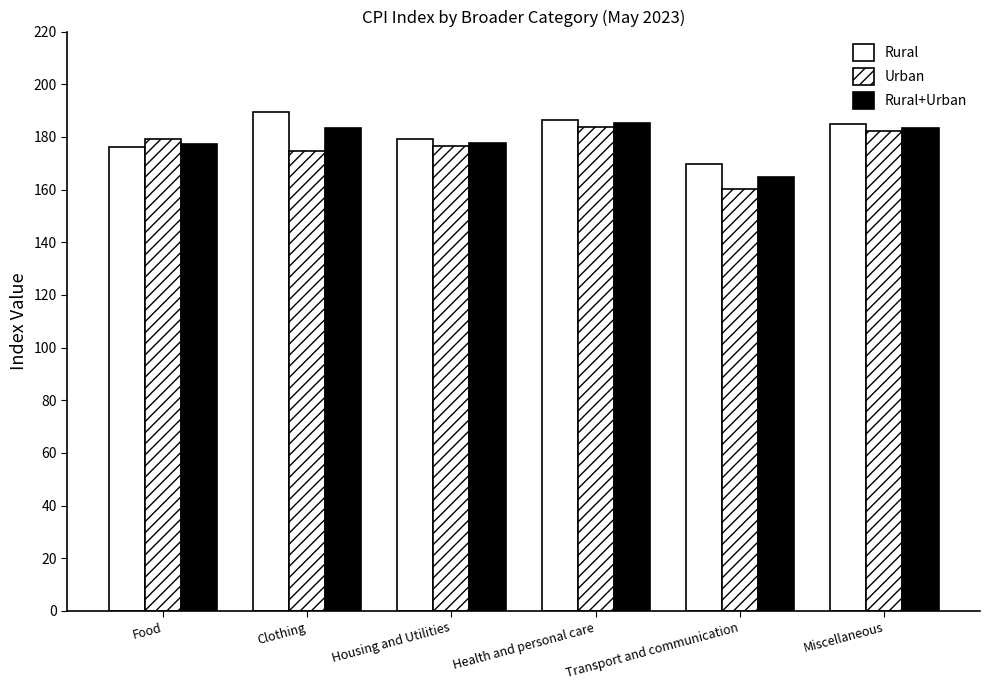

Does the chart contain stacked bars?

No